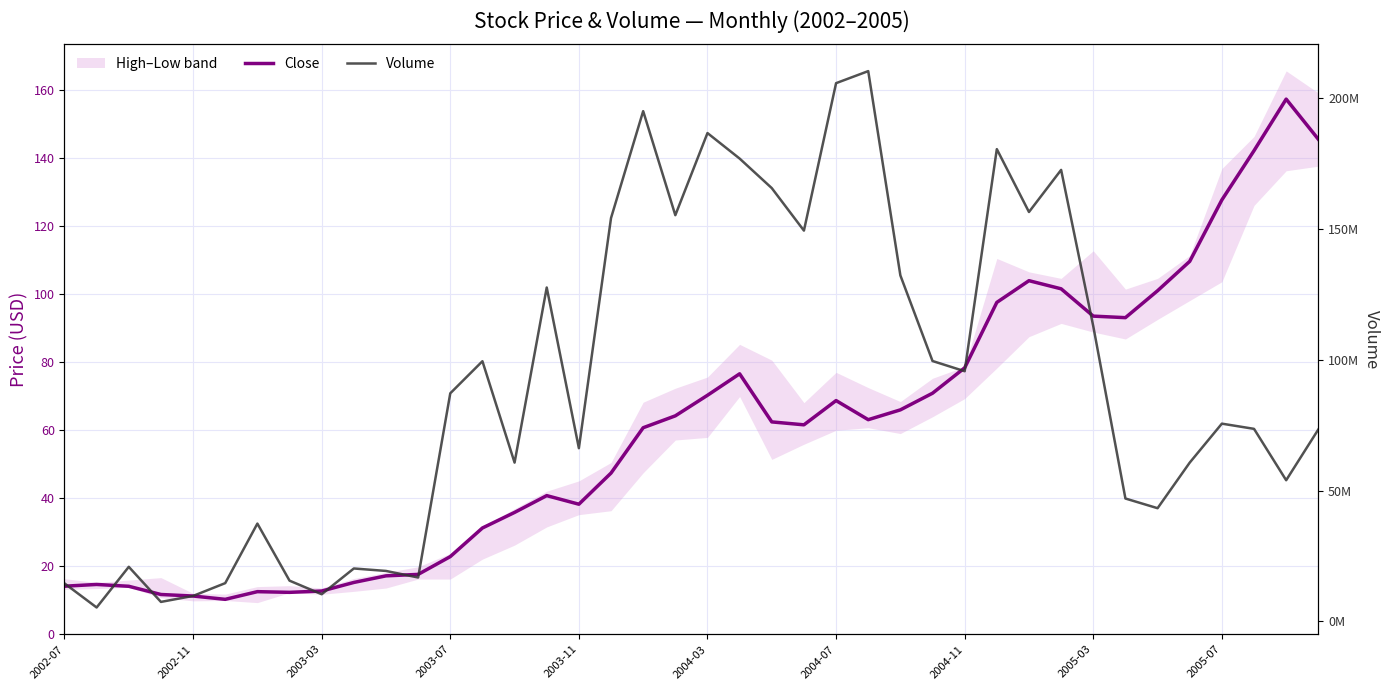

In Volume, how many points are lower than both neighbors (excluding endpoints)?

12